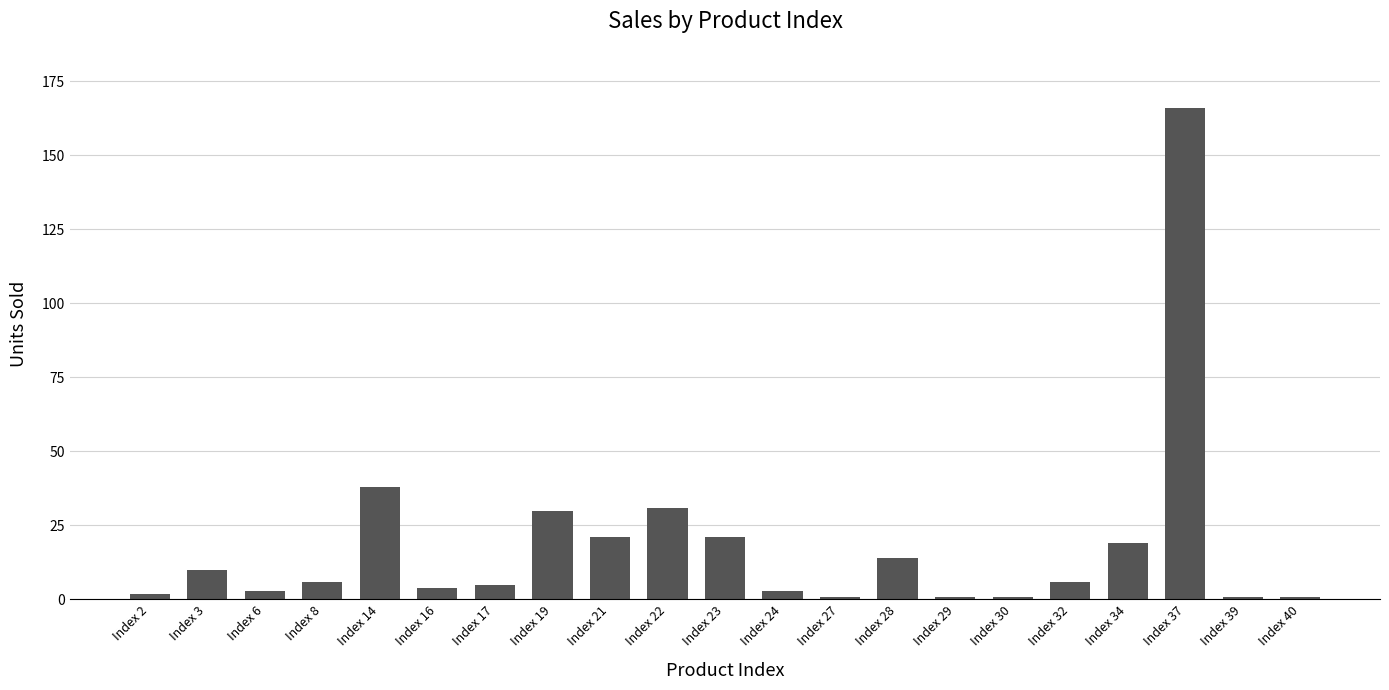

Approximately how many times larger is the value at Index 8 compared to Index 40?

6.0